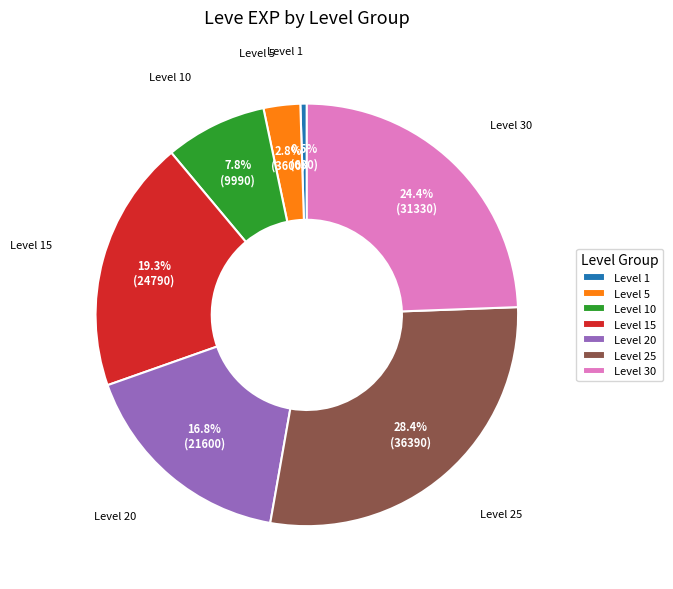

Which category has the smallest portion of the pie?

Level 1